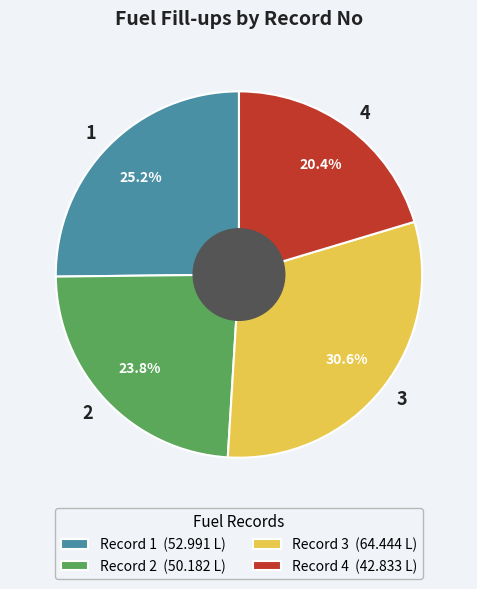

Which slice is the smallest?

4